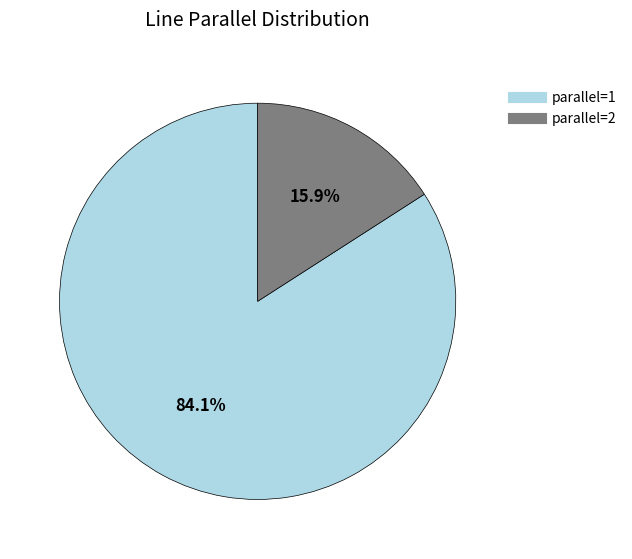

Which category has the biggest portion of the pie?

parallel=1